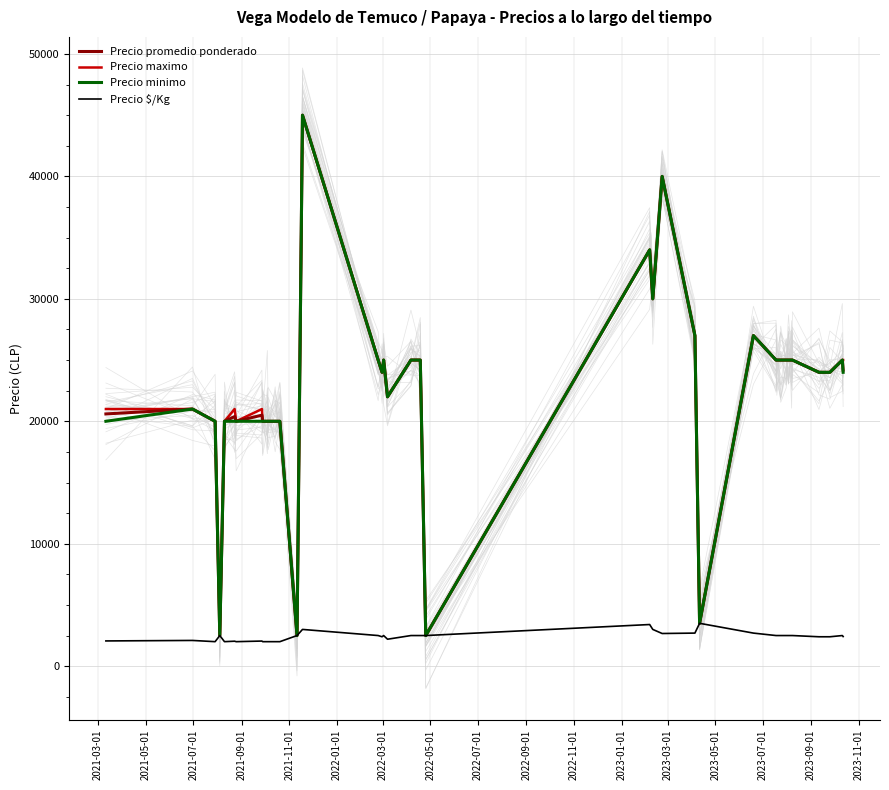

How many series are shown in this chart?

4